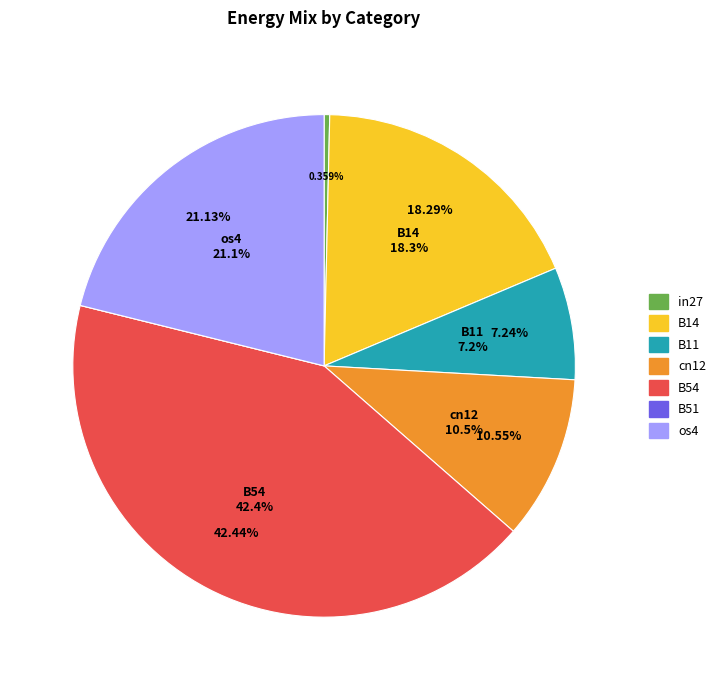

Between B14 and B54, which is larger?

B54